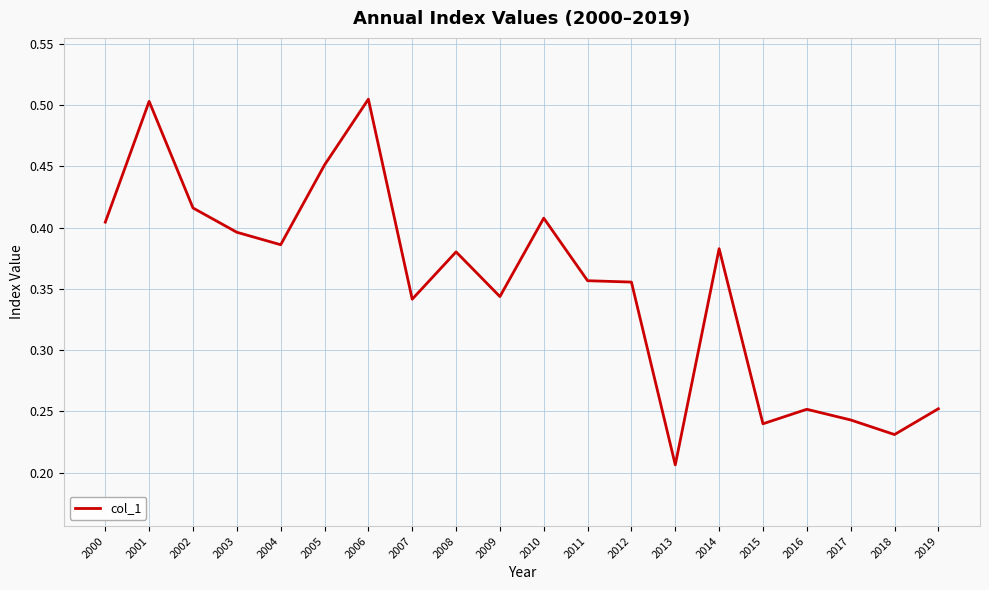

Between 2004 and 2003, which is larger?

2003